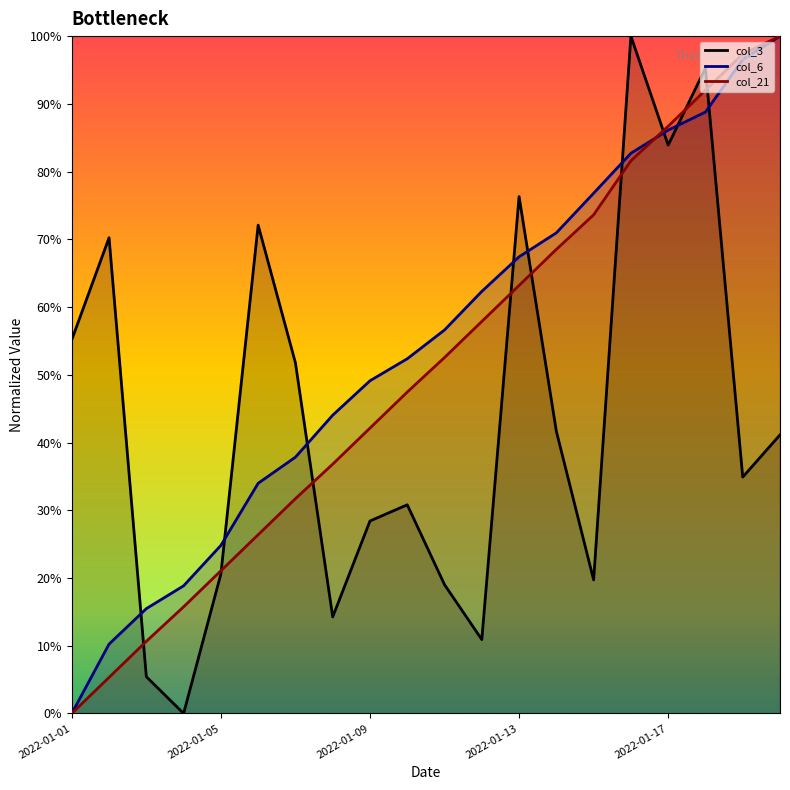

How many positive values does the col_6 line series have?

19